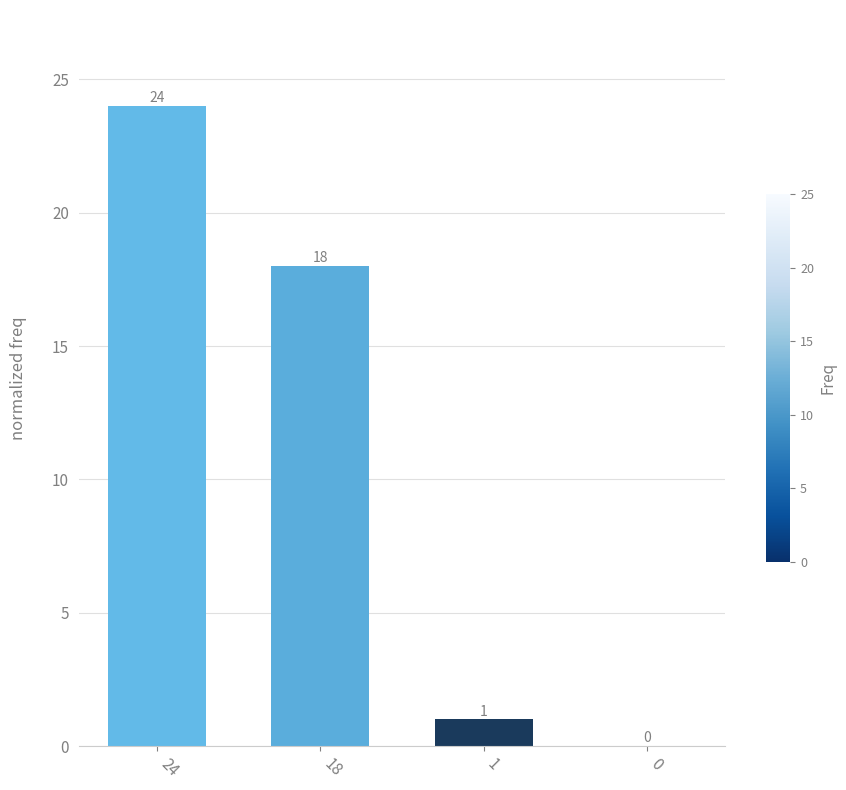

What is the sum of the values at 1 and 18?

19